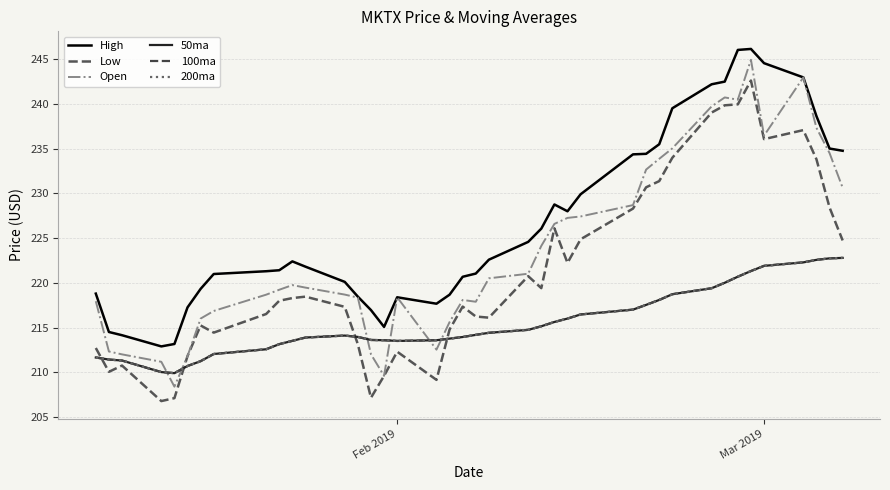

Does the chart have visible grid lines?

Yes